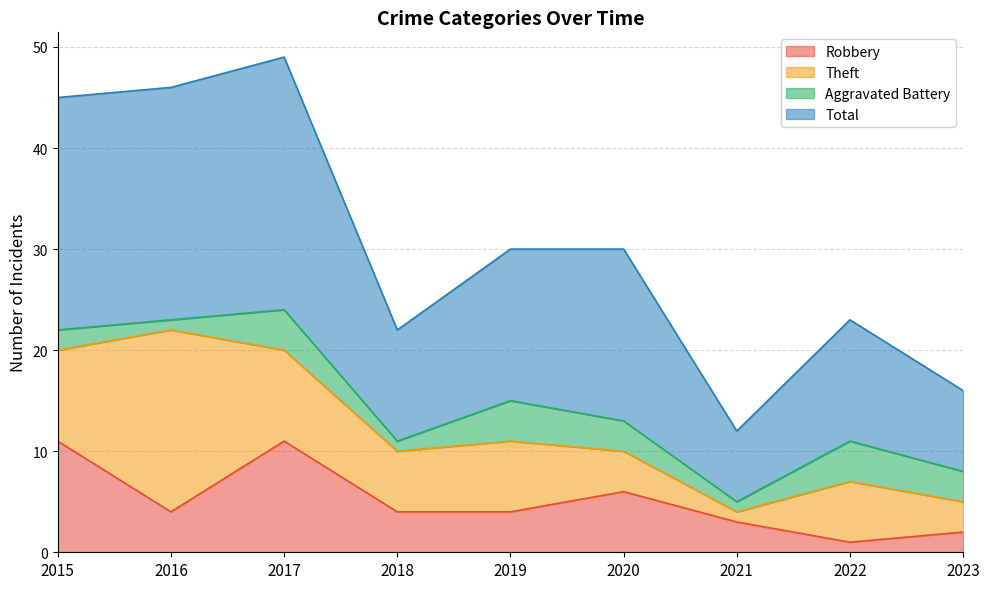

What are all the series names shown in the legend?

Robbery, Theft, Aggravated Battery, Total